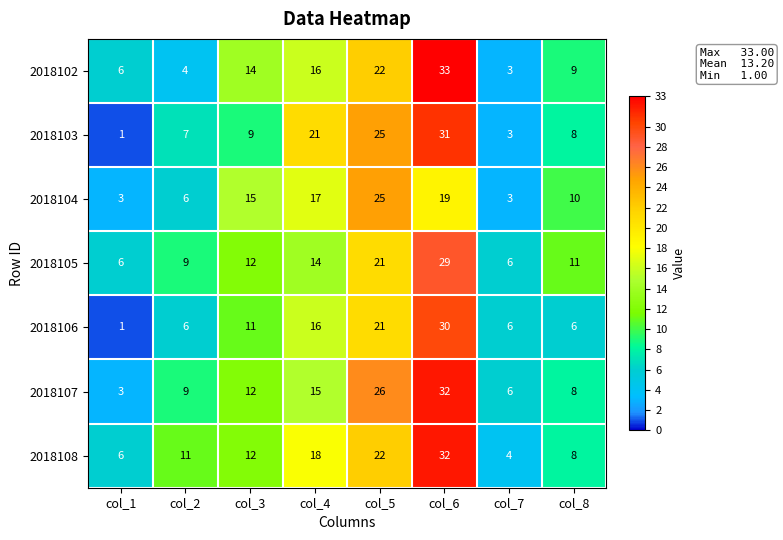

List the labels in order of 2018108 value, smallest first.

col_7, col_1, col_8, col_2, col_3, col_4, col_5, col_6